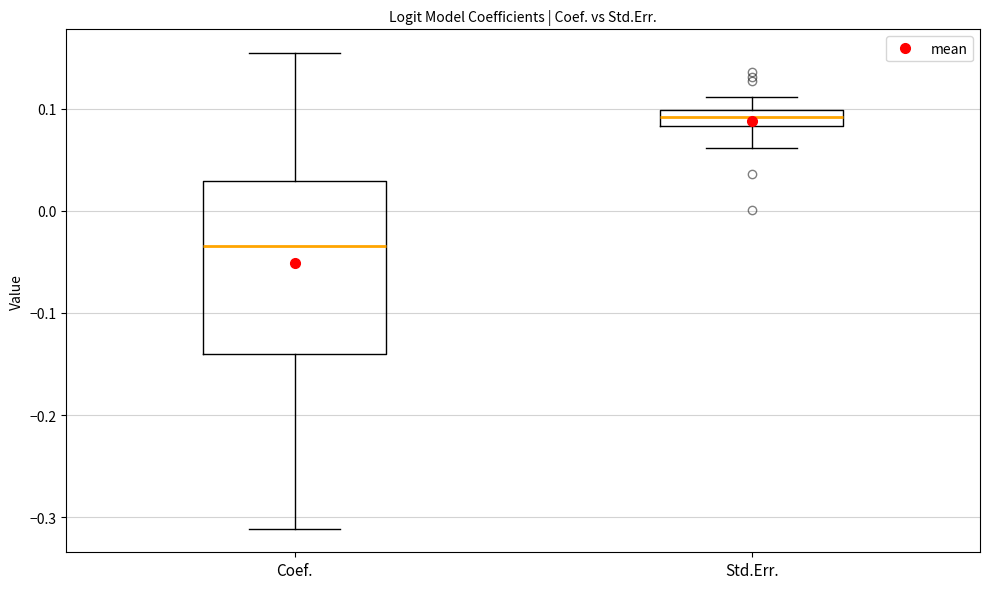

Which box is the tallest, from its lower edge to its upper edge?

Coef.